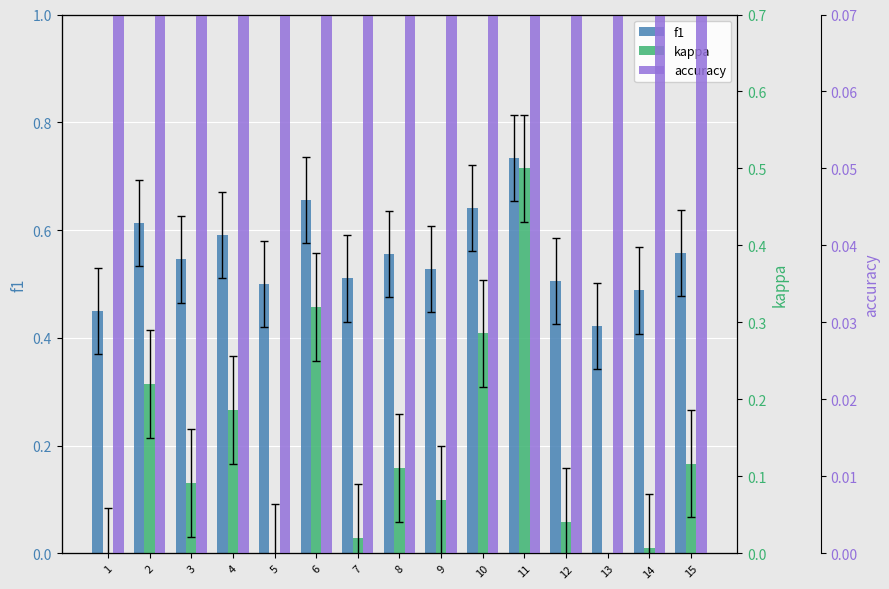

At 2, list the series in order from largest to smallest.

accuracy, f1, kappa